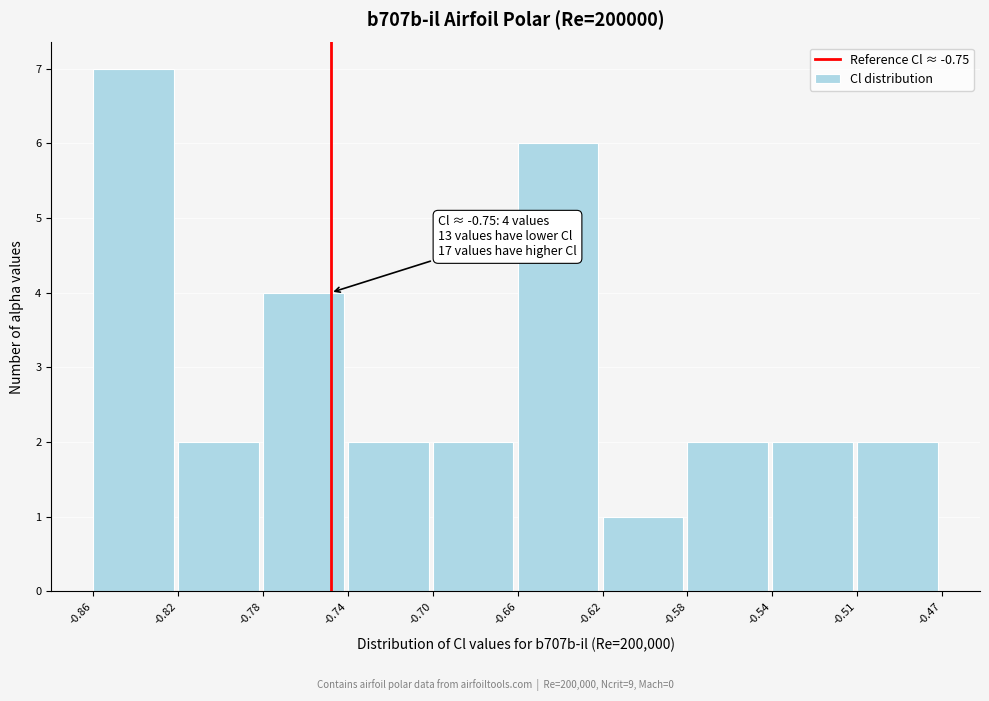

Reading left to right, transcribe all the data shown in this chart.

7	2	4	2	2	6	1	2	2	2